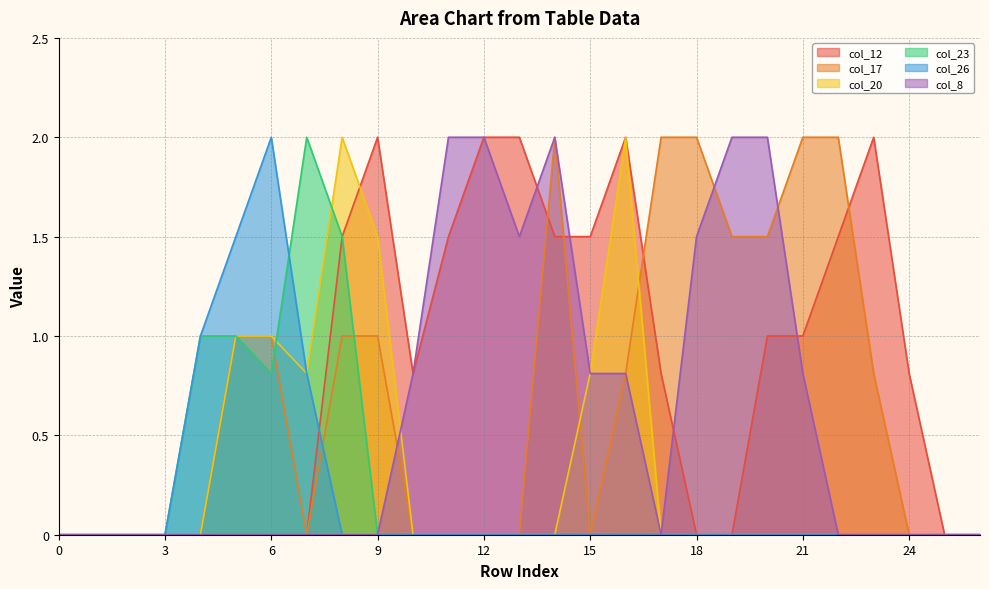

Where is col_26 nearest to the value 1?

4